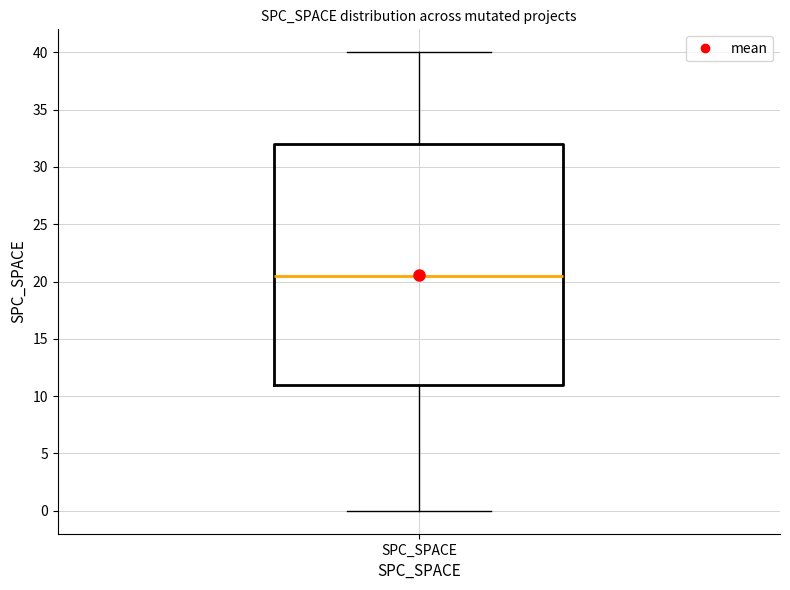

Read this box plot against the y-axis: the position of the median line, the range covered by the box, and the ends of both whiskers. The values are not printed on the chart, so give them approximately, as read against the axis.

median 20.5, box 11.0 to 32.0, whiskers 0.0 to 40.0